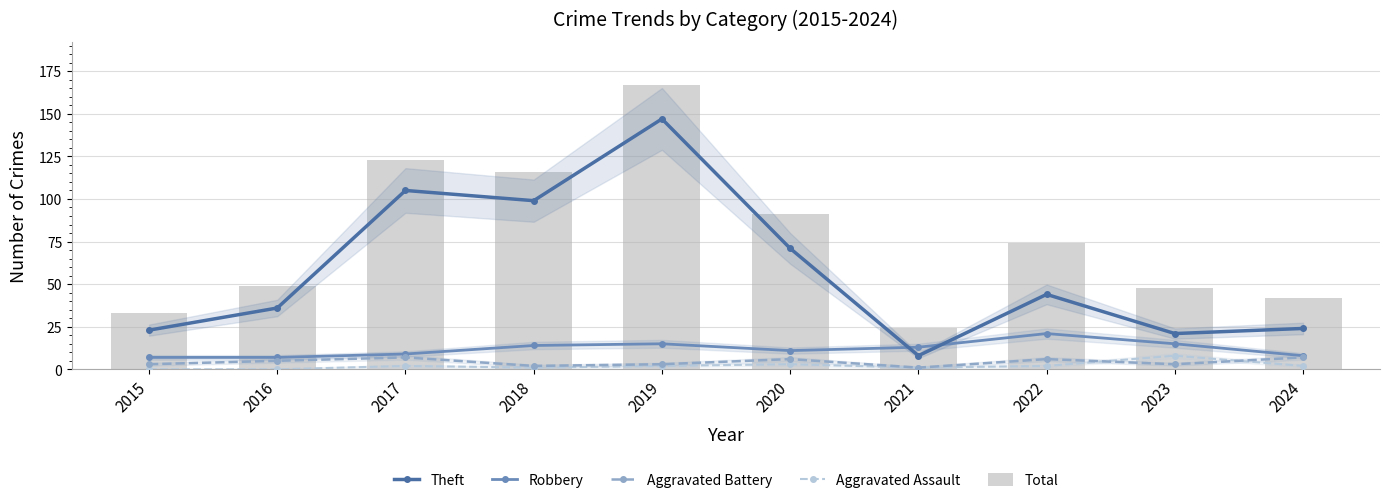

What is the value of the Robbery bar at the 10th from the left?

8